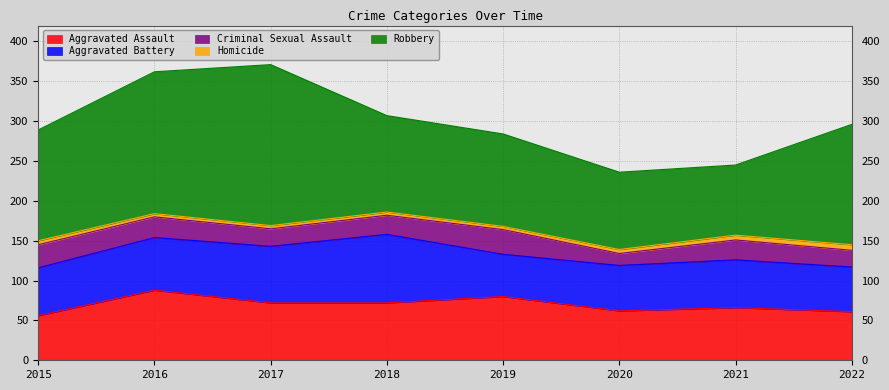

The value of Robbery at 2017 is 202. True or false?

True